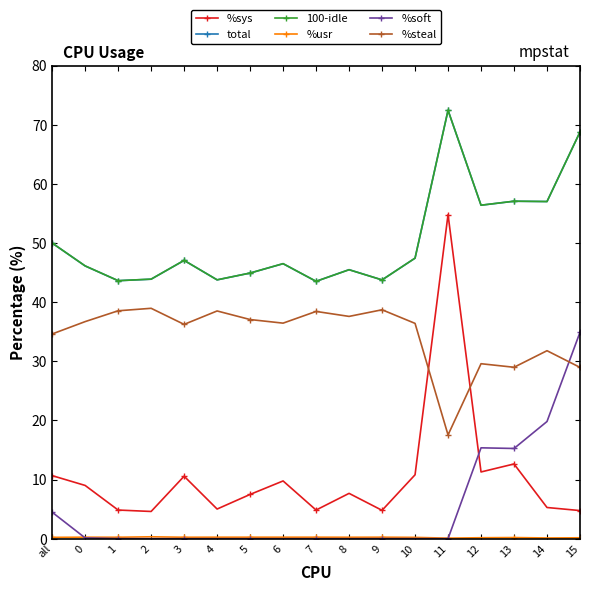

The value of %sys at 2 is 4.6. True or false?

True